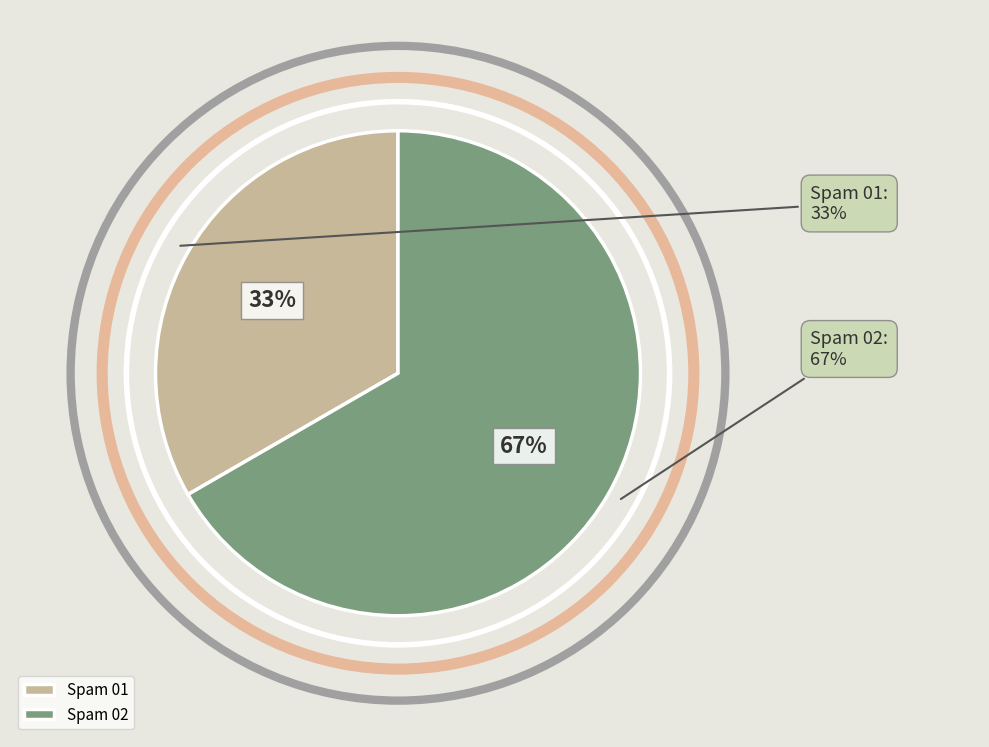

To the nearest percent, what is the combined percentage of Spam 02 and Spam 01?

100%